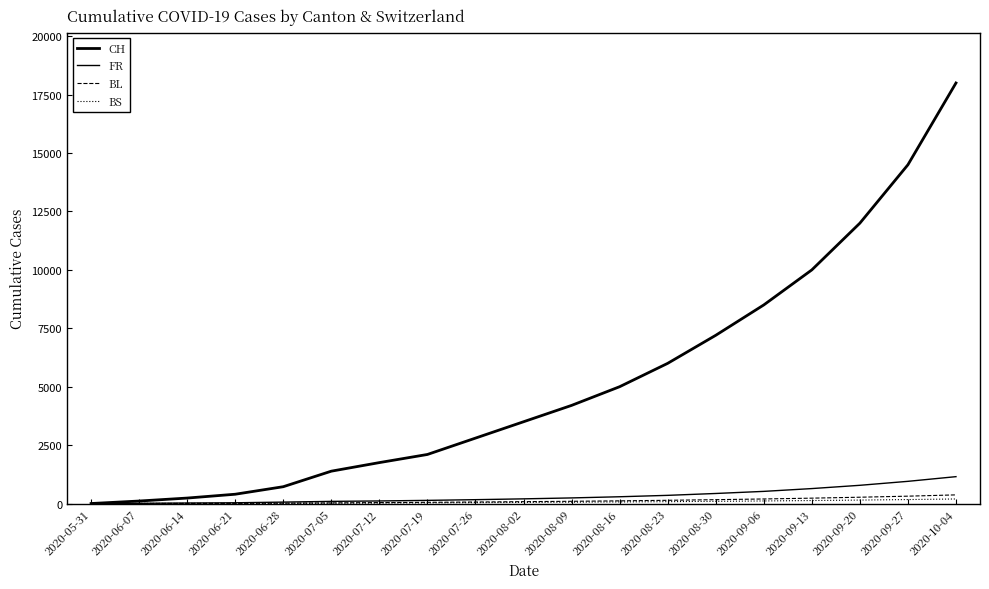

Does the chart display data point markers on the line(s)?

No